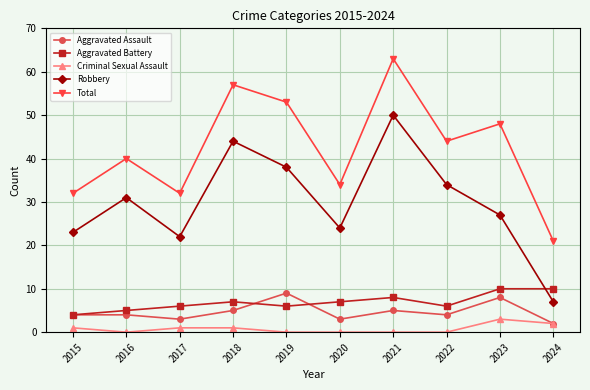

How many interior local valleys does the Aggravated Assault series have?

3